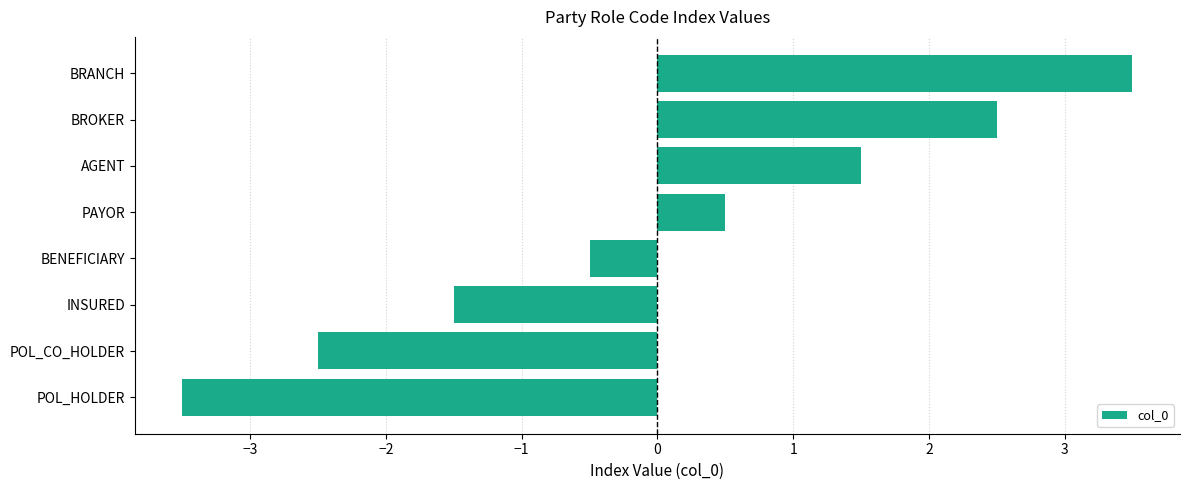

At which category does the chart reach its peak across all series?

BRANCH